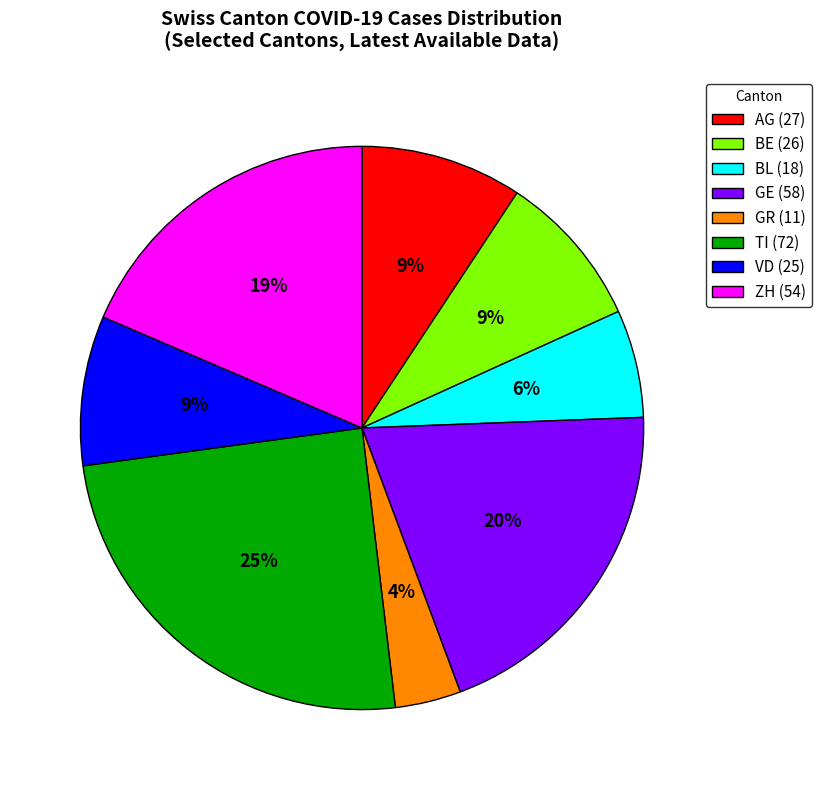

The BE (26) slice represents 9% of the pie. True or false?

True